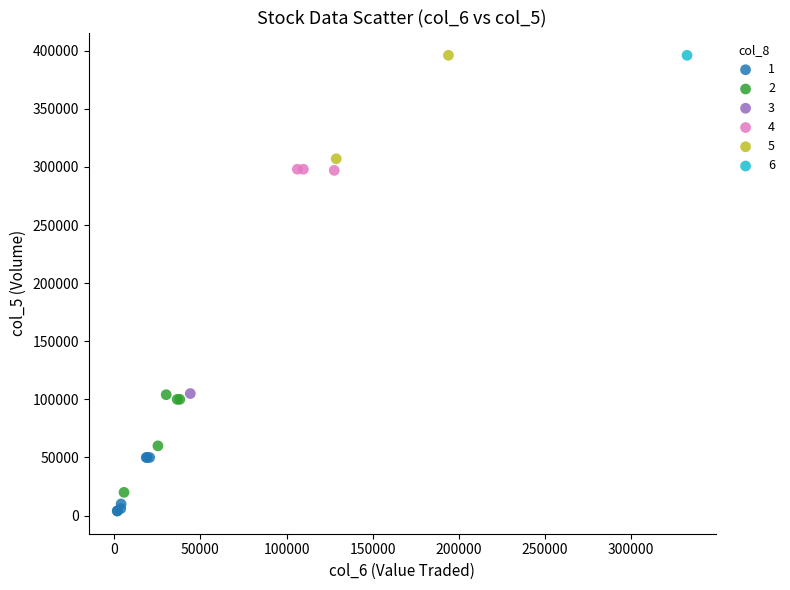

What are all the series names shown in the legend?

1, 2, 3, 4, 5, 6